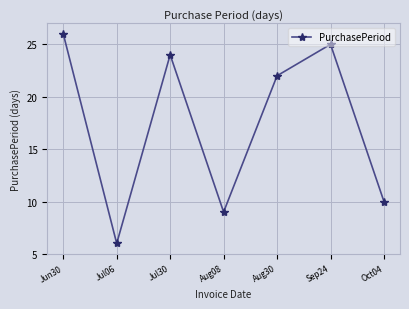

List the labels in order of value, smallest first.

Jul06, Aug08, Oct04, Aug30, Jul30, Sep24, Jun30